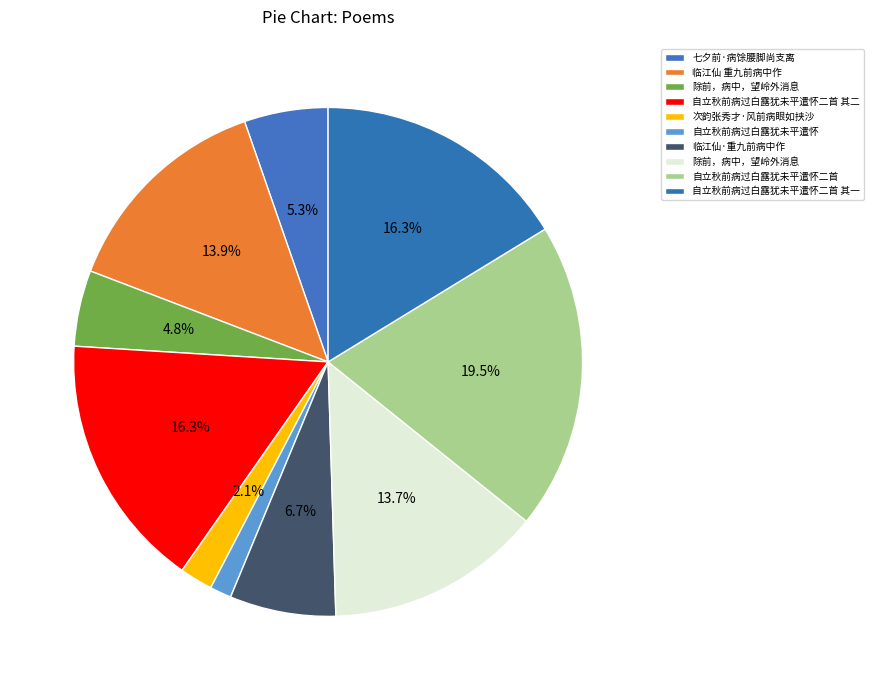

To the nearest percent, what is the difference between the largest and smallest slice percentages?

18%